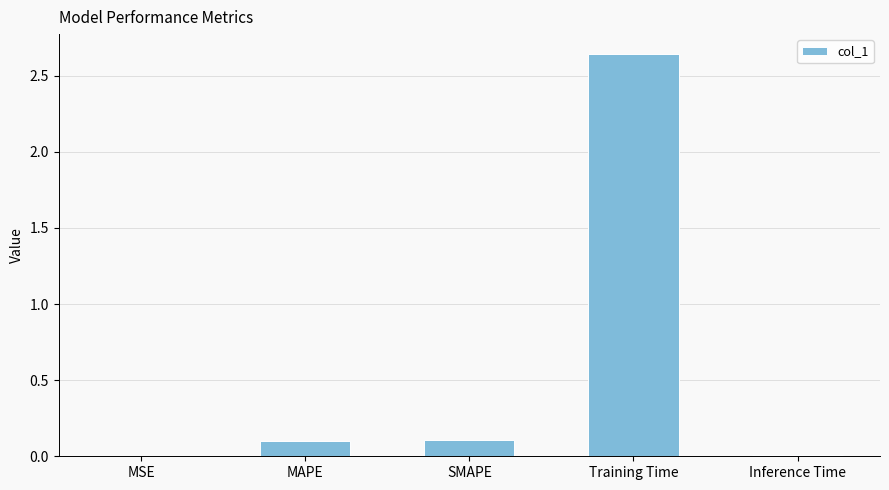

Which has a higher value, Inference Time or Training Time?

Training Time